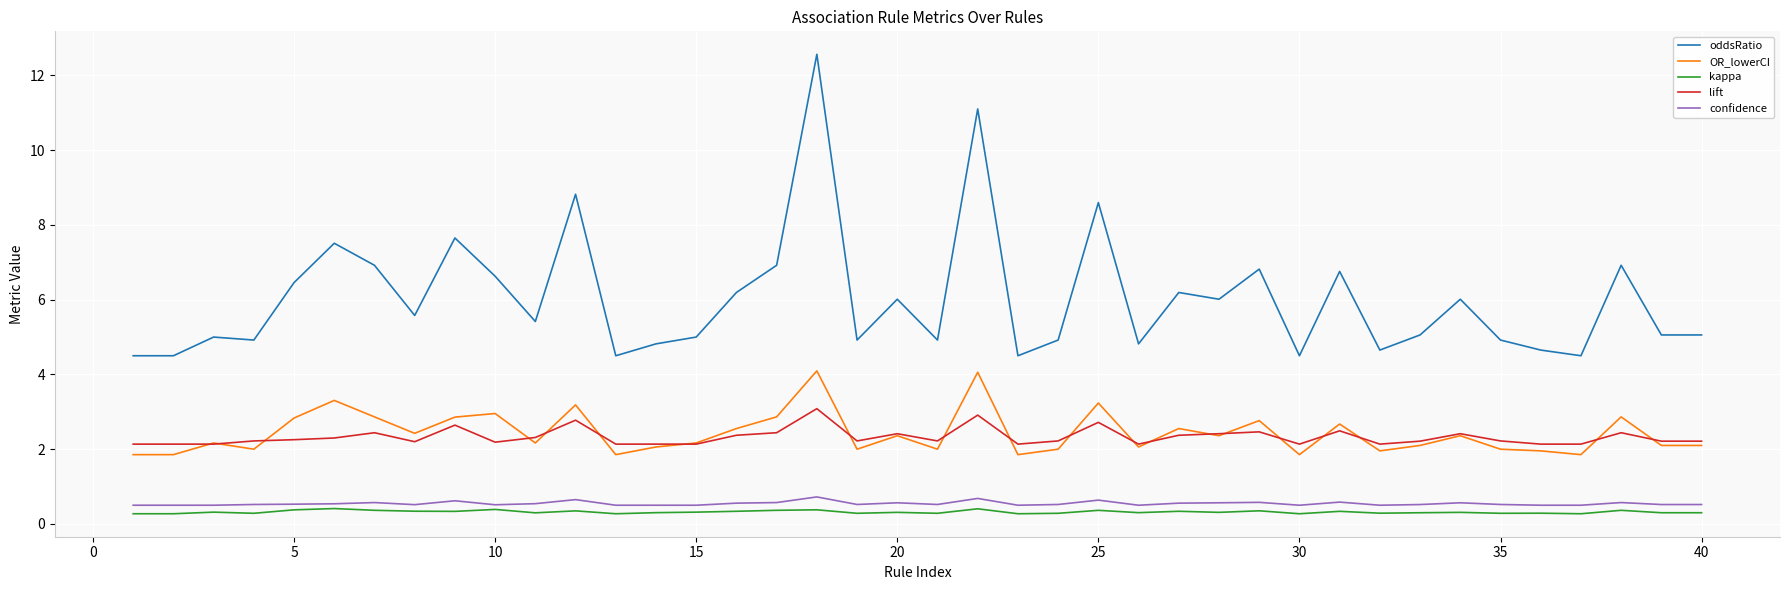

What are all the series names shown in the legend?

oddsRatio, OR_lowerCI, kappa, lift, confidence